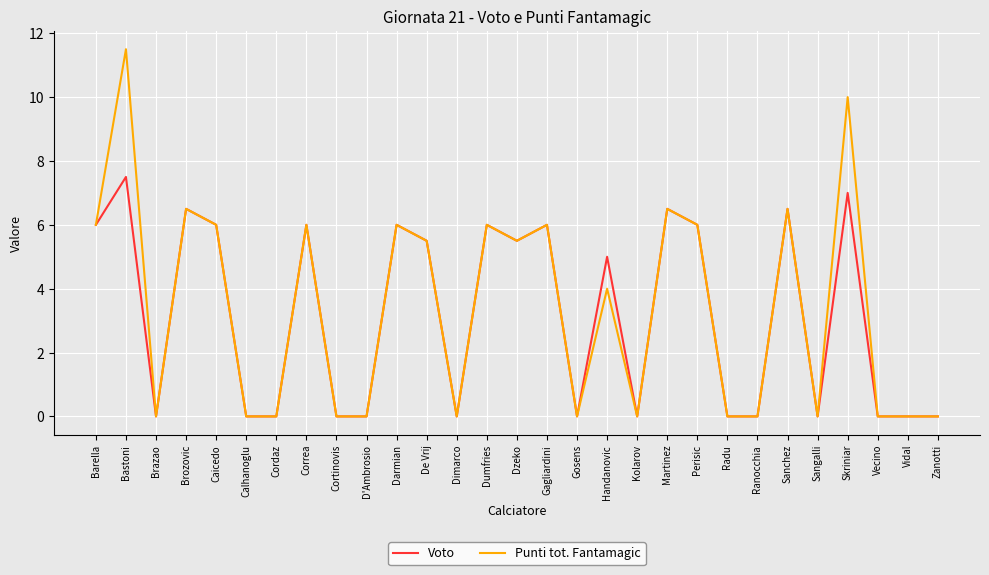

What is the spread (max minus min) of values at Handanovic?

1.0